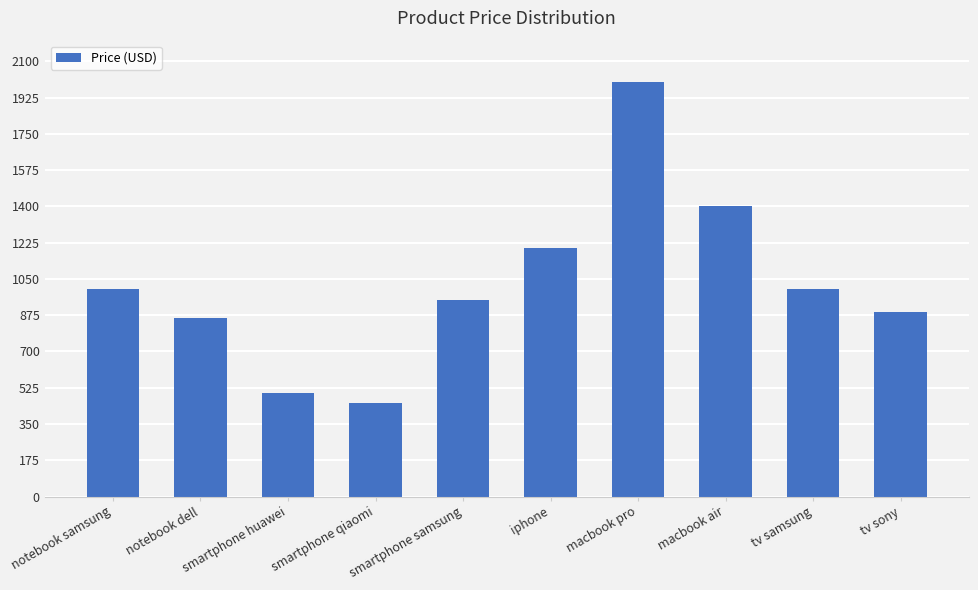

Reading left to right, what are all the values shown in this chart?

notebook samsung=1000	notebook dell=860	smartphone huawei=500	smartphone qiaomi=450	smartphone samsung=950	iphone=1200	macbook pro=2000	macbook air=1400	tv samsung=1000	tv sony=890